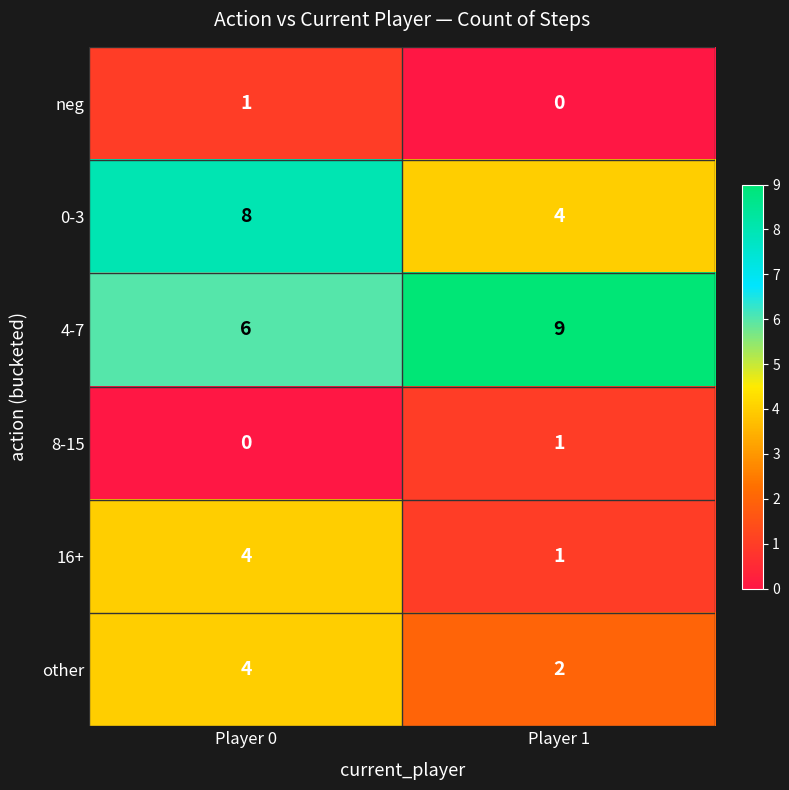

What is the spread (max minus min) of values at Player 1?

9